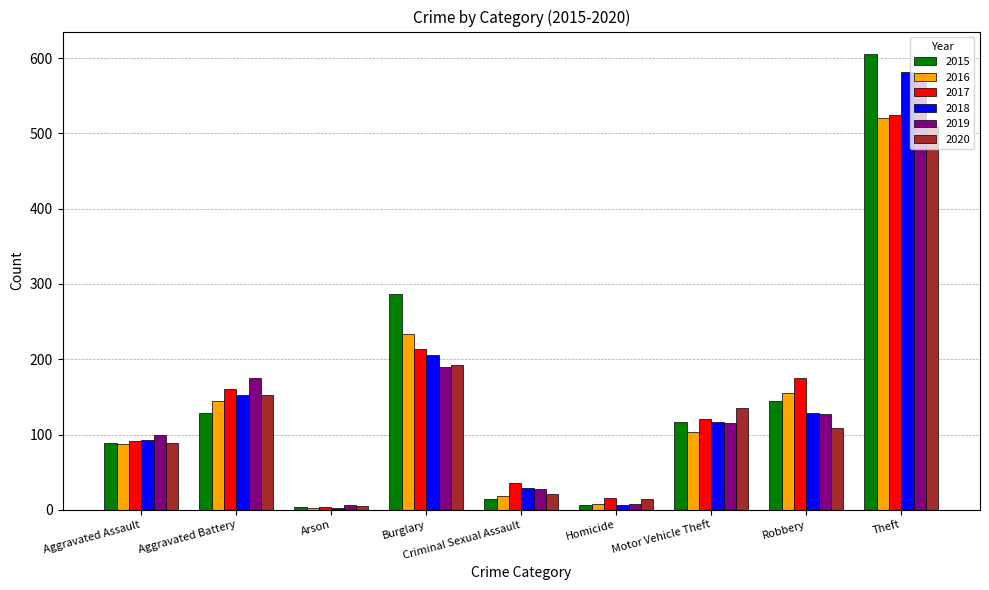

How many groups of bars are there?

9